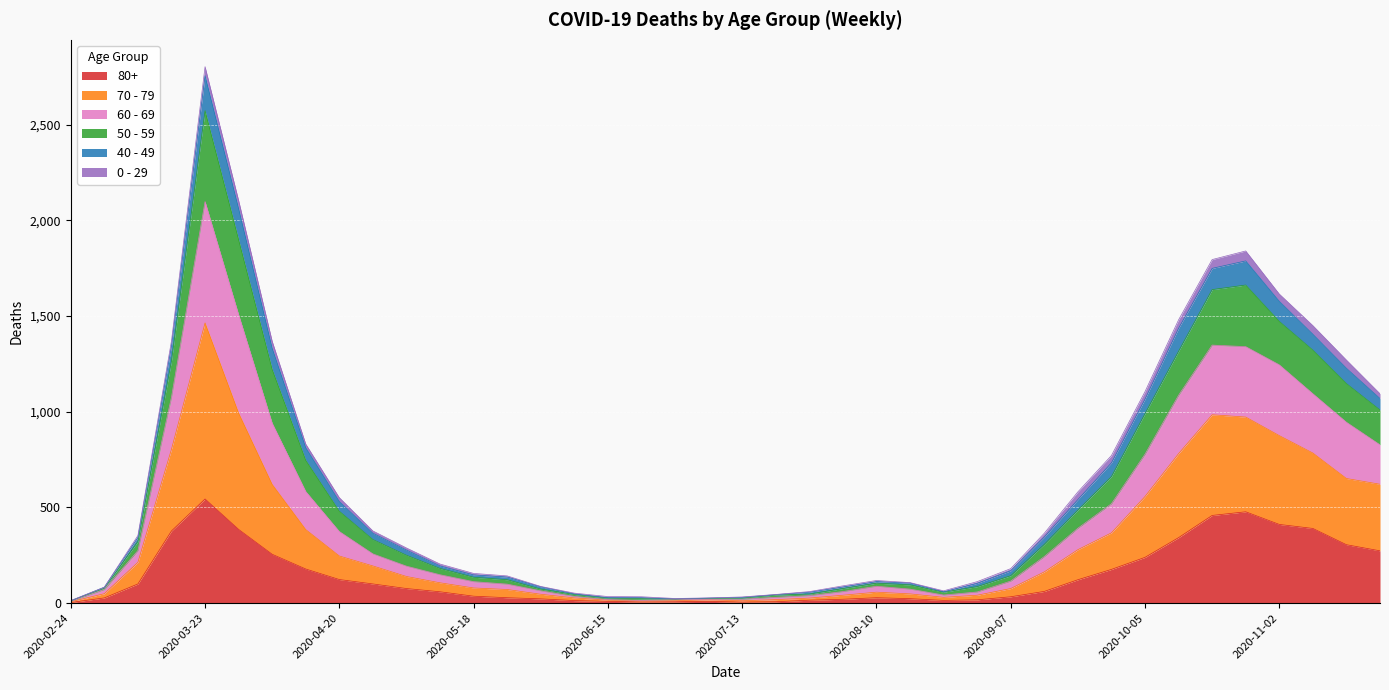

What is the average value of the 80+ series?

144